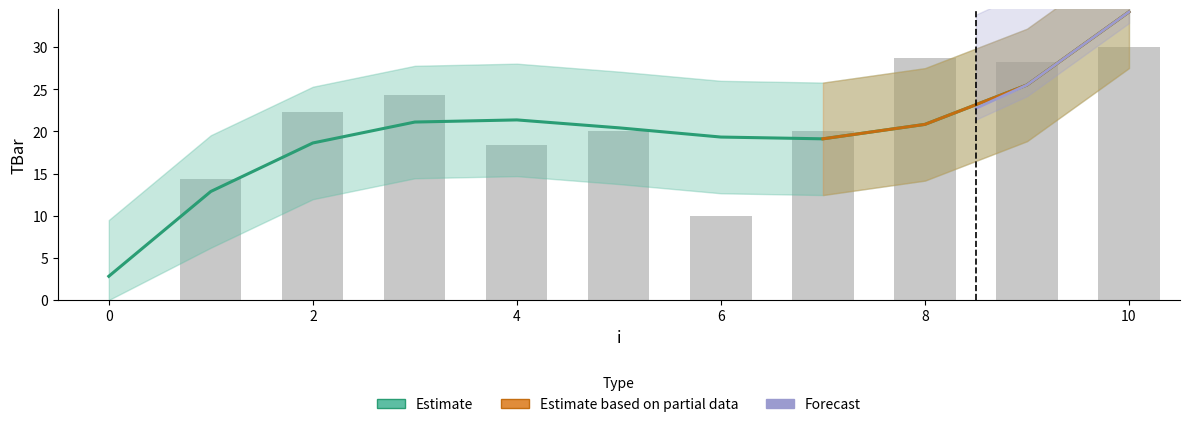

Reading left to right, transcribe all the data shown in this chart.

0.0	14.4	22.3	24.3	18.4	20.0	10.0	20.0	28.7	28.3	30.0